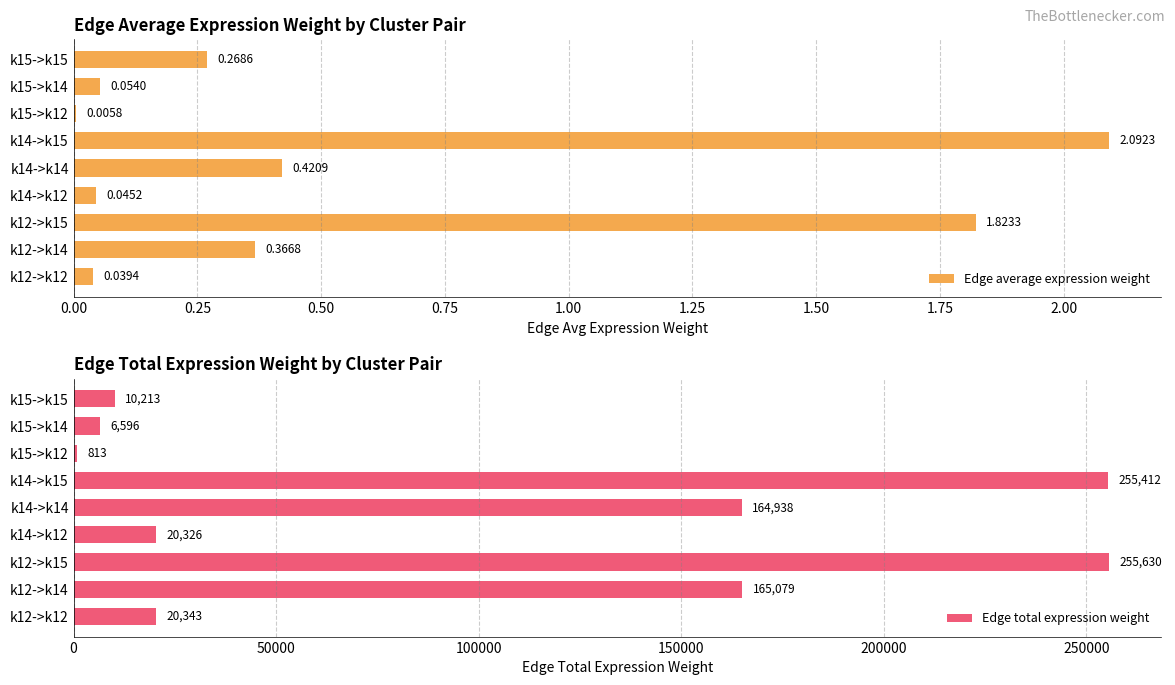

What is the difference between the maximum and minimum values in the Edge total expression weight series?

254817.0